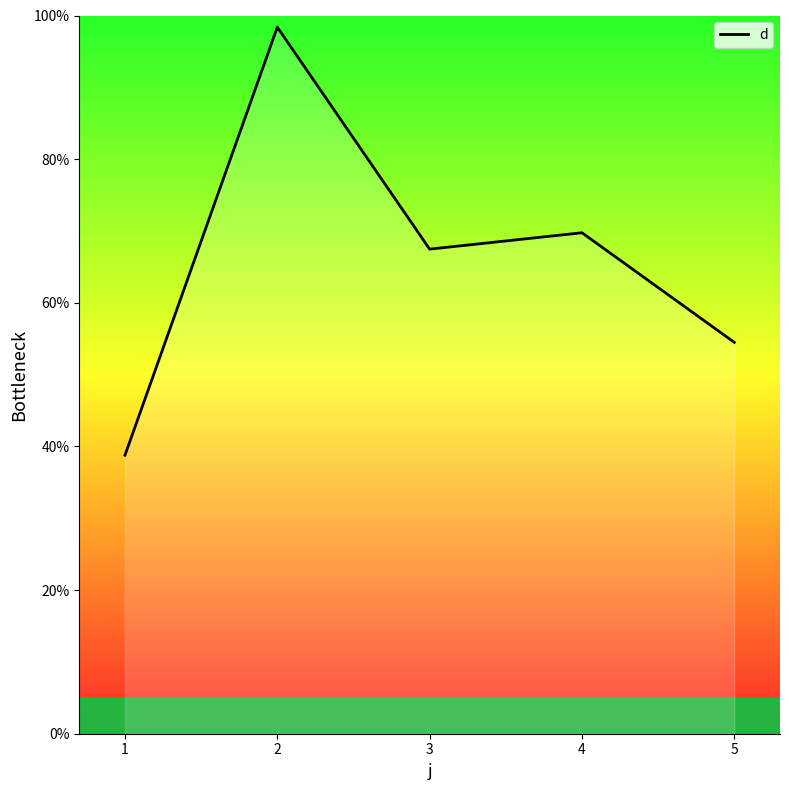

How many interior local peaks (higher than both neighbors) does the data have?

2